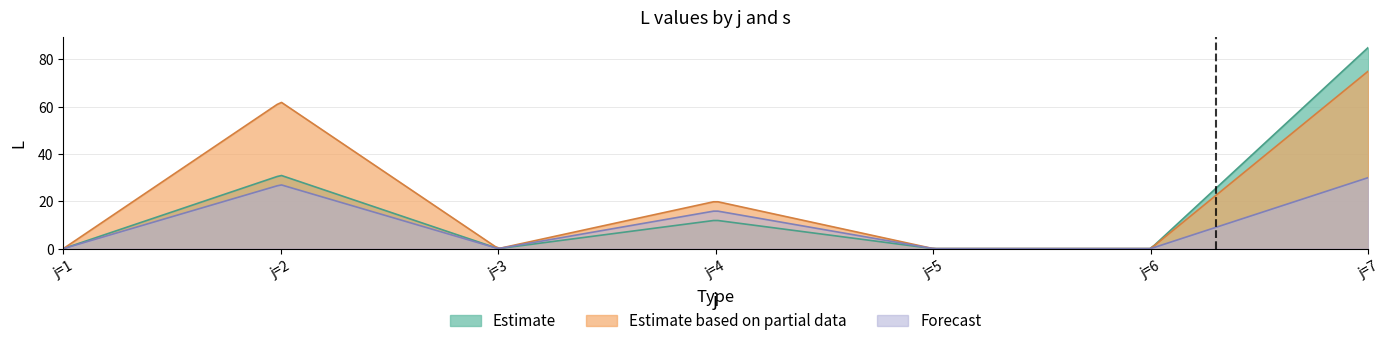

Rank the series by their average value, from lowest to highest.

Forecast, Estimate, Estimate based on partial data